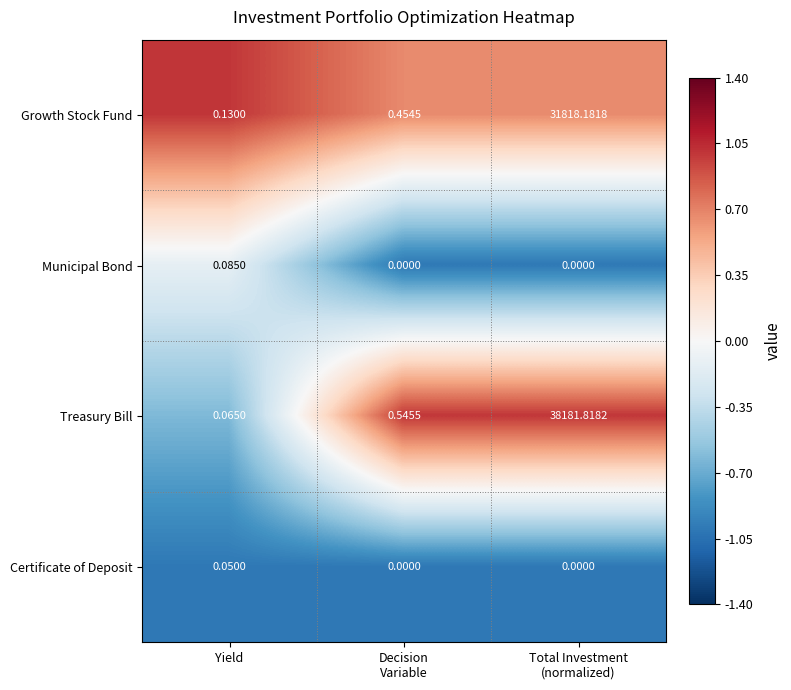

Which series has the largest range (max minus min)?

Treasury Bill